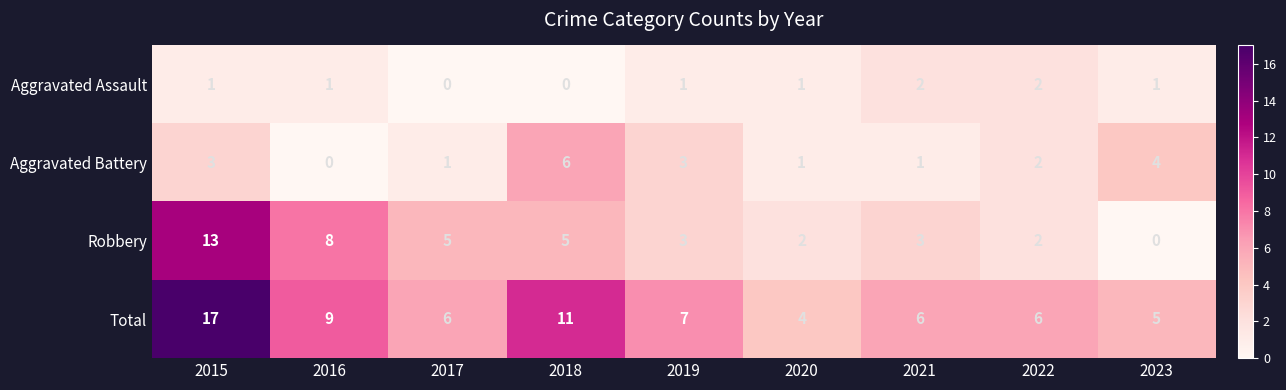

How many data points in Aggravated Assault are less than 1?

2